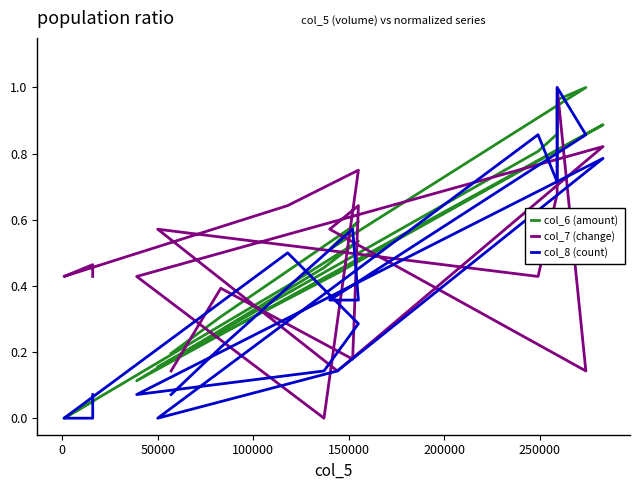

How many values in col_7 (change) are above zero?

19